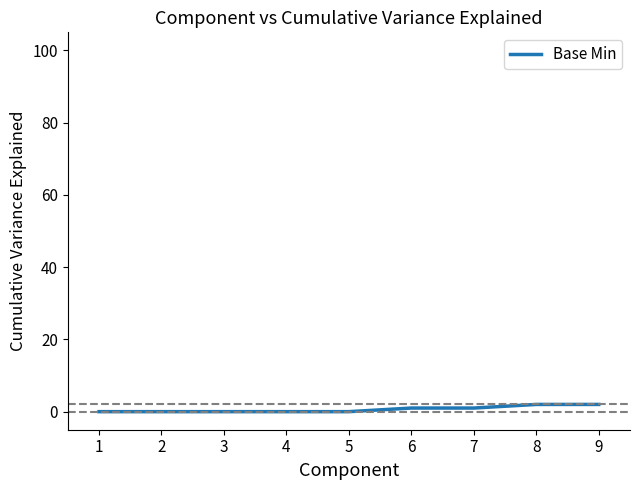

Read the value at 8.

2